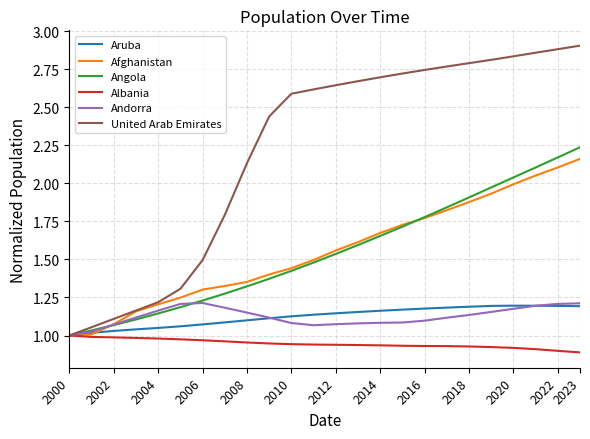

The value of United Arab Emirates at 2000 is 1.0. True or false?

True